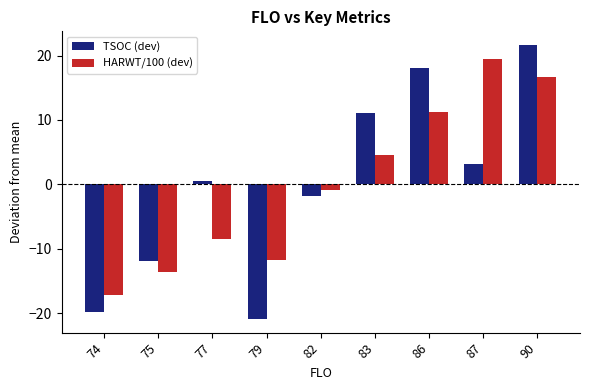

What value does the TSOC (dev) series have at 90?

21.6